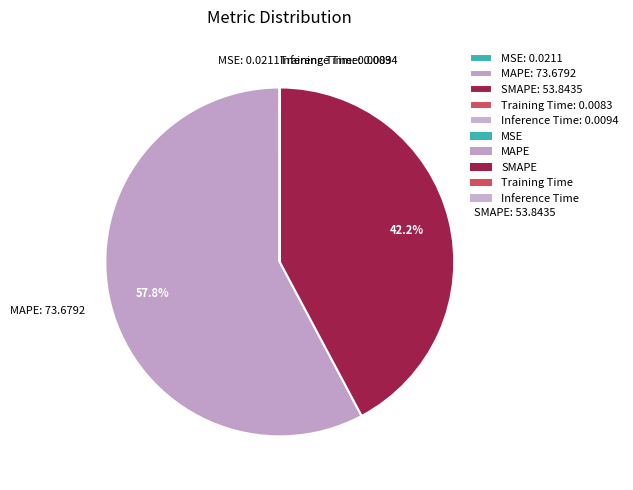

What percentage is NOT represented by SMAPE: 53.8435?

57.8%